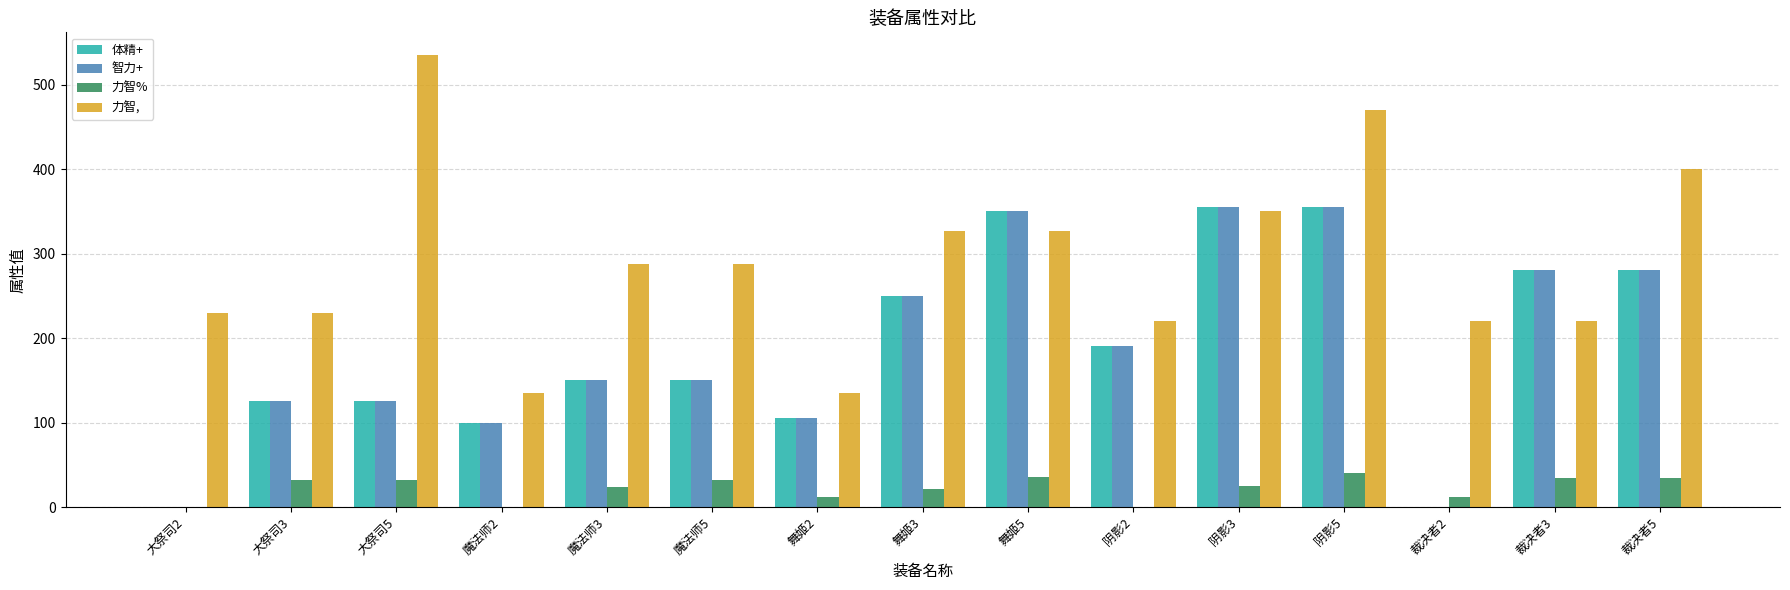

Which category has the highest value across all series?

大祭司5